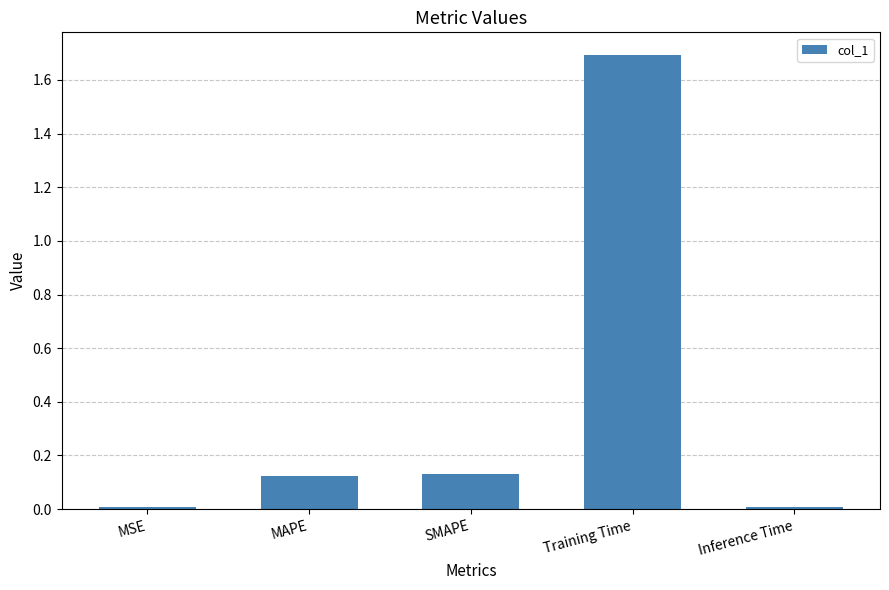

How many bars are there in total?

5